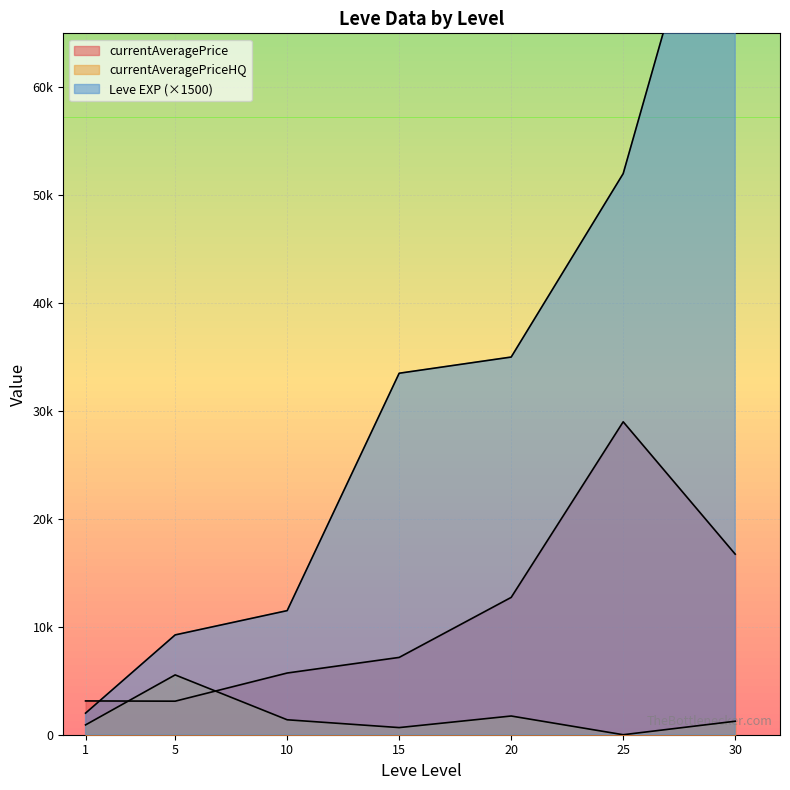

Between 15 and 20, which series saw the biggest shift?

currentAveragePrice